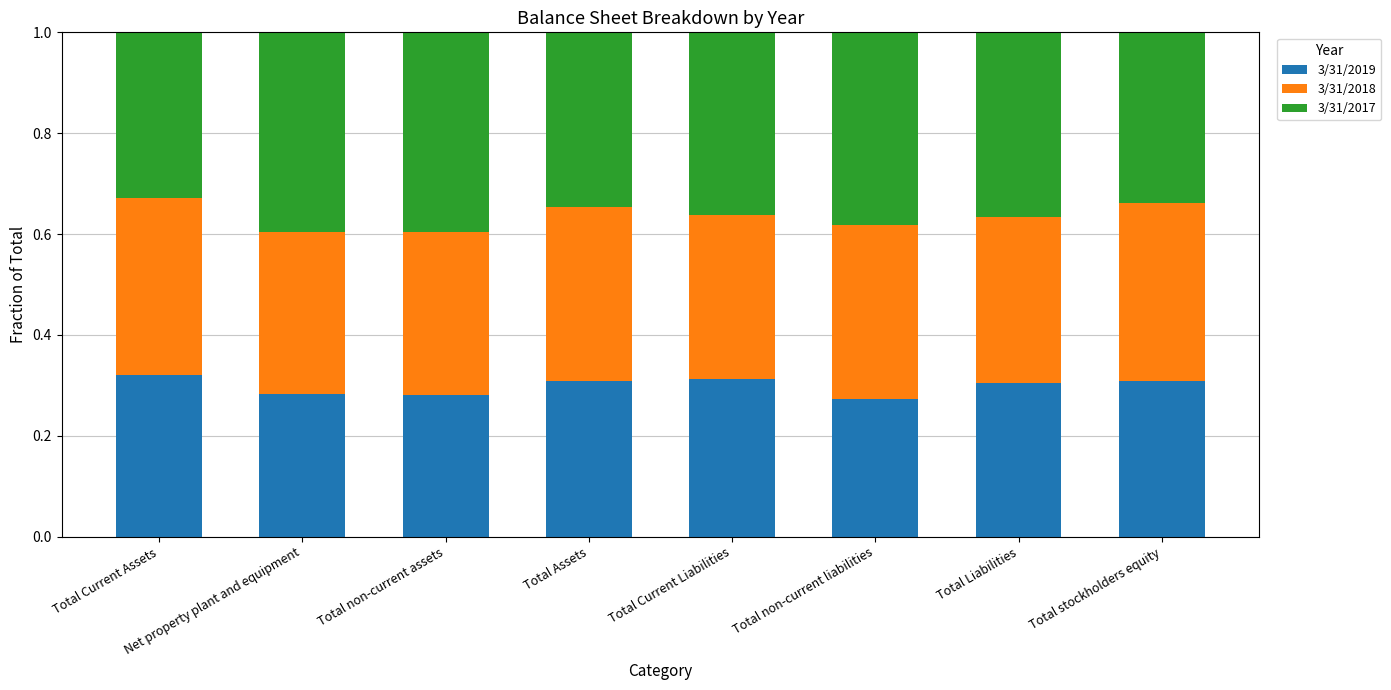

Is it true that 3/31/2019 equals 0.3 at Total Current Assets?

True